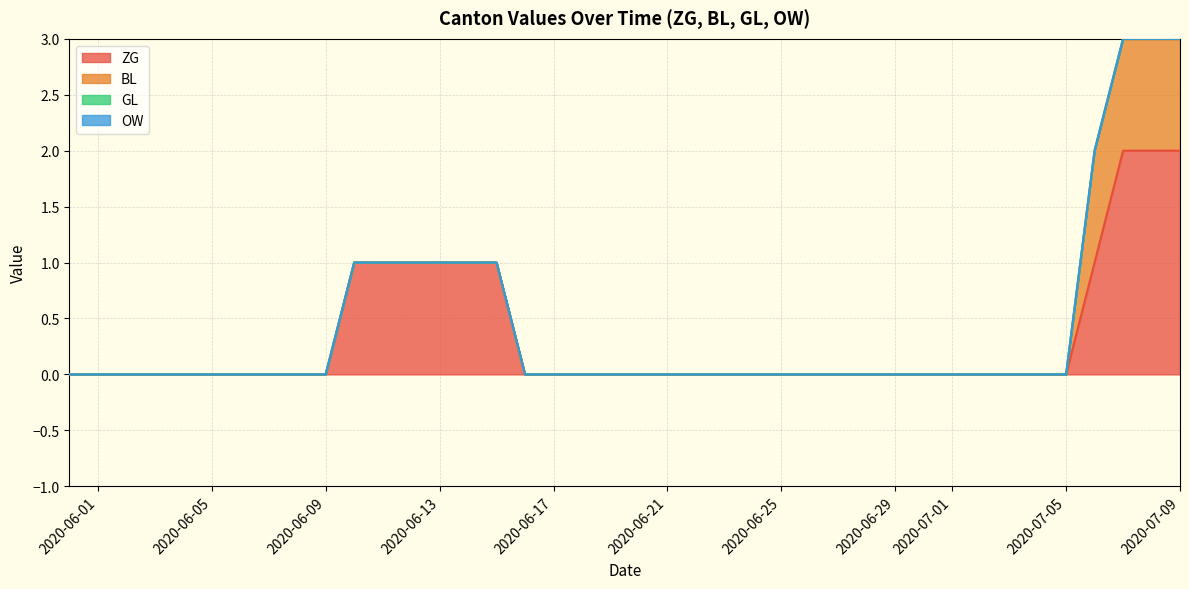

True or false: OW and ZG cross at least once.

False